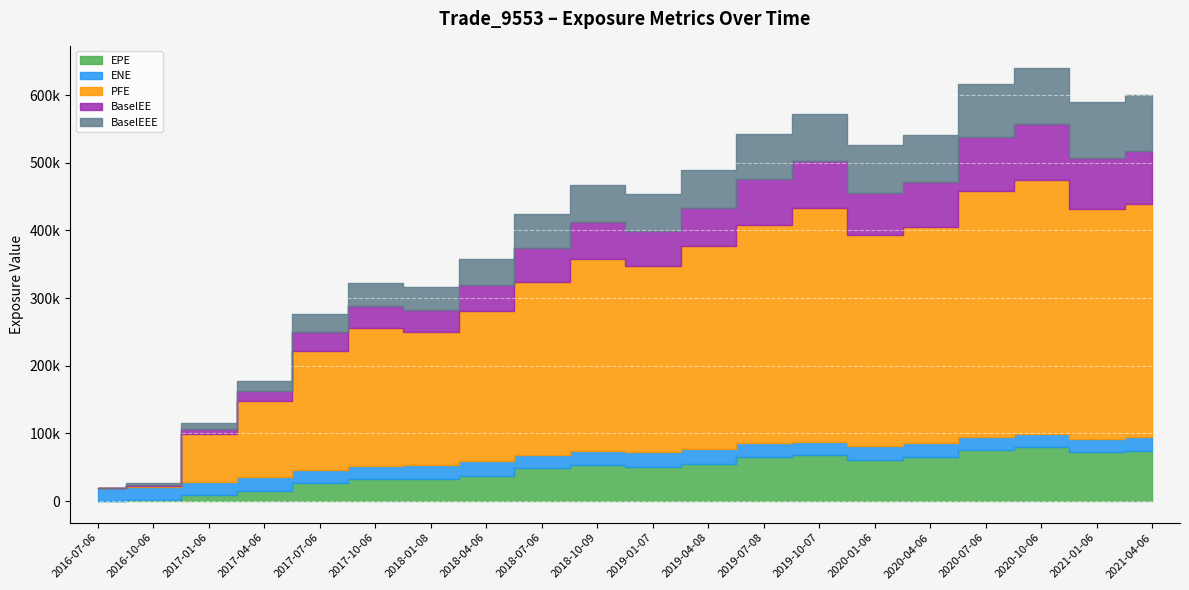

What is the average value of the EPE series?

46283.4